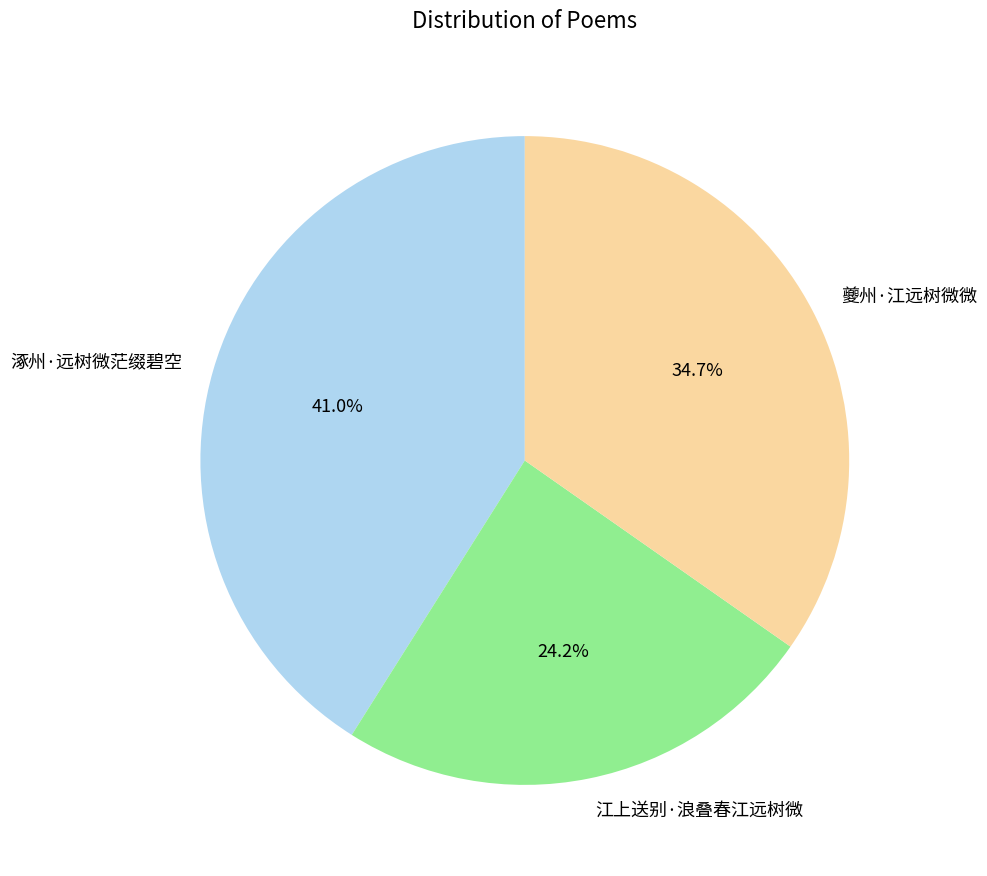

What percentage do 江上送别·浪叠春江远树微 and 夔州·江远树微微 together represent?

59.0%